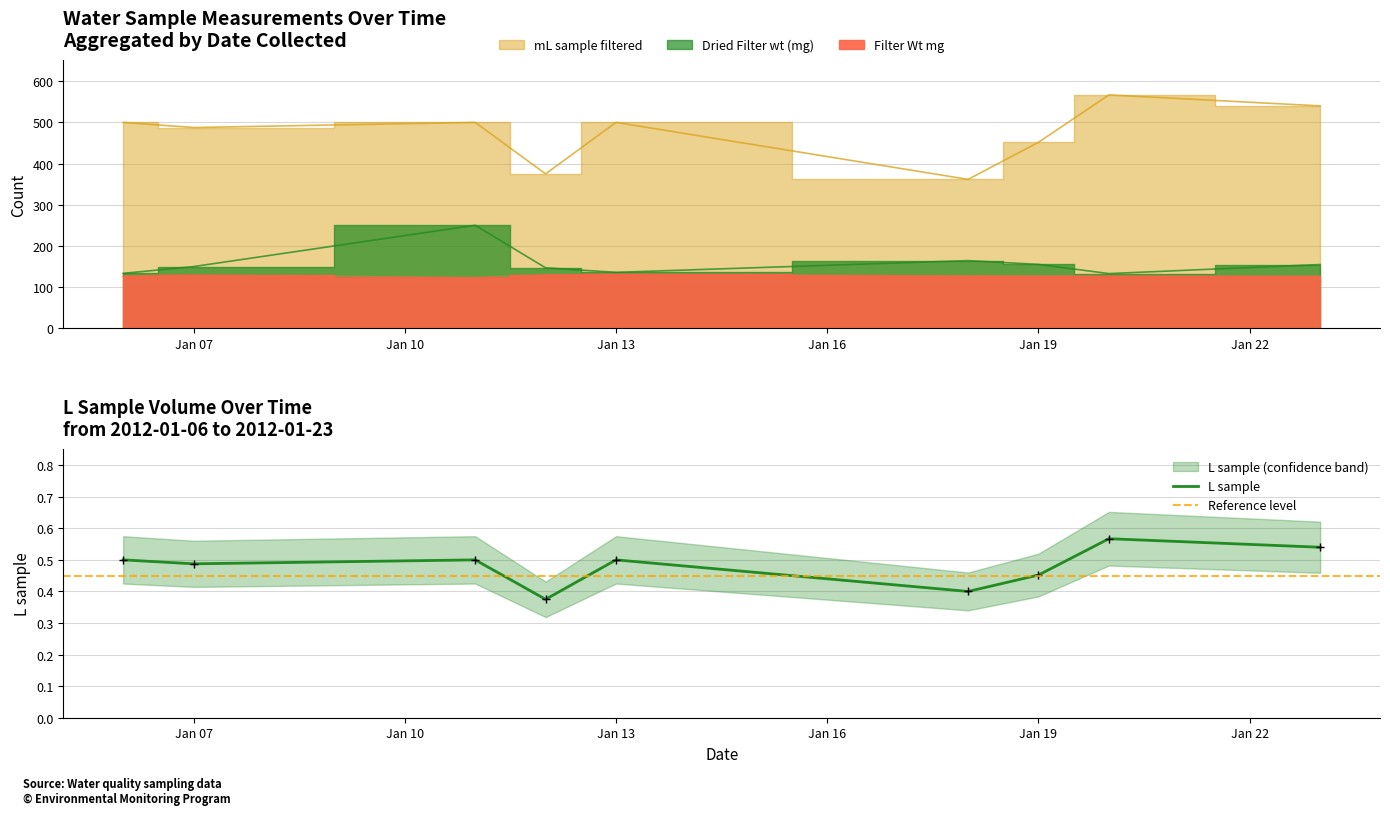

At which label does Filter Wt mg reach its peak?

Jan 13